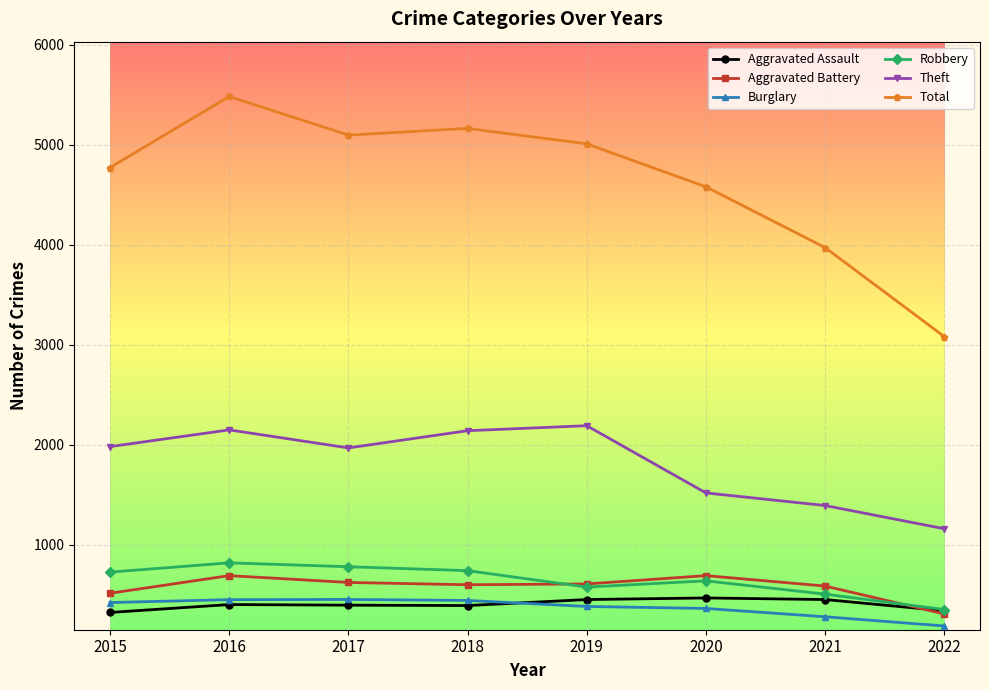

At which category does the chart reach its peak across all series?

2016